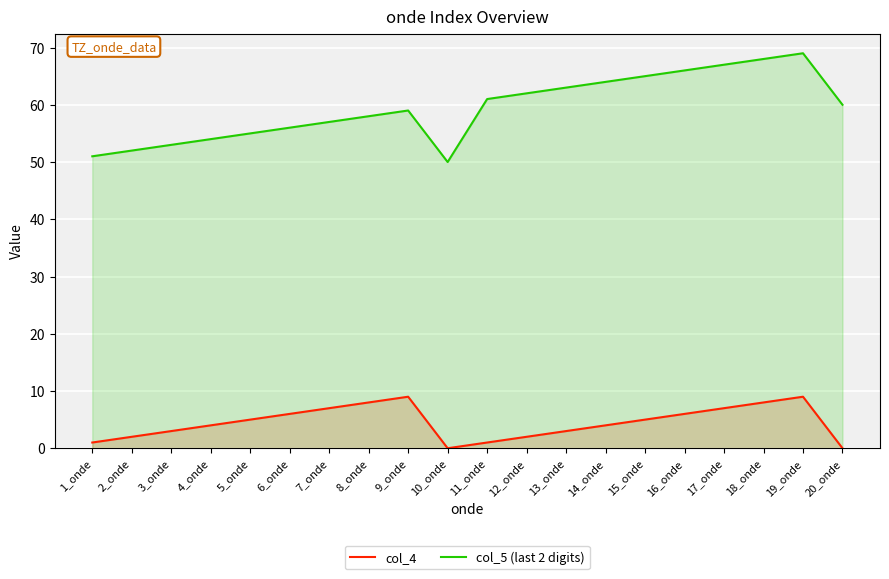

Count the number of data series in this chart.

2